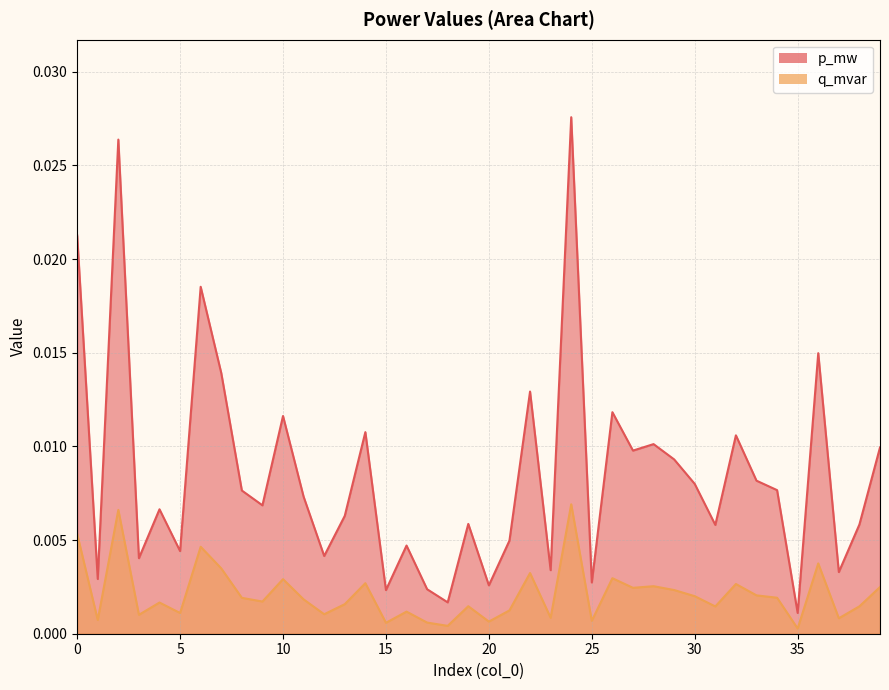

What are all the series names shown in the legend?

p_mw, q_mvar